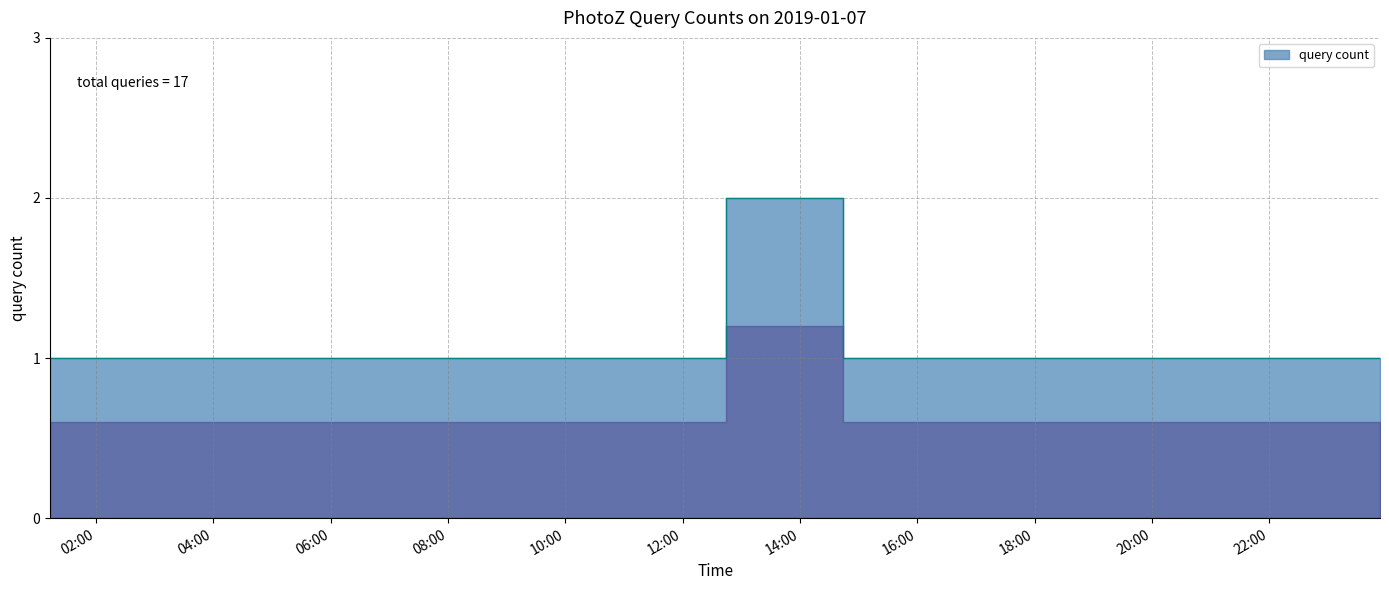

Count the values in the range 1 to 2.

16